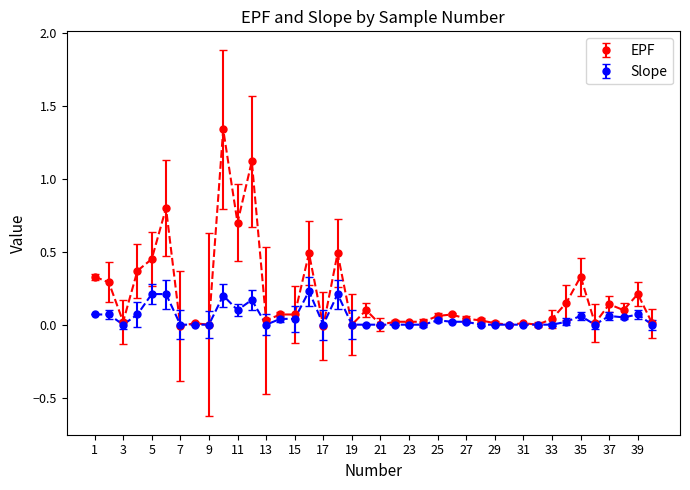

List the series in order of their peak value, highest first.

EPF, Slope